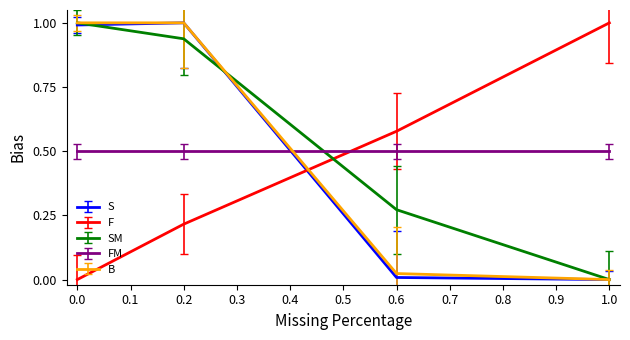

Which series has the largest total across all categories?

SM